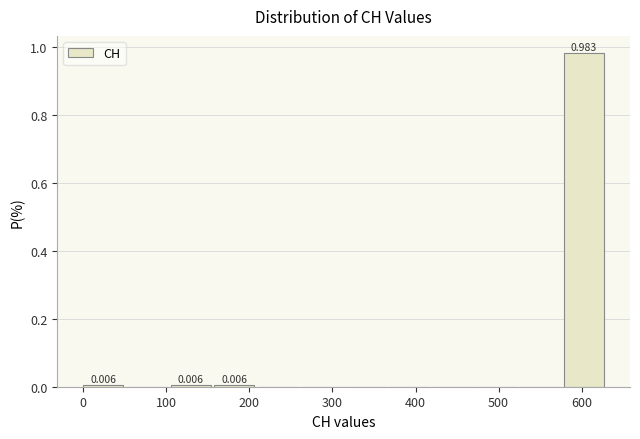

Which range on the x-axis has the tallest bar?

580 to 630